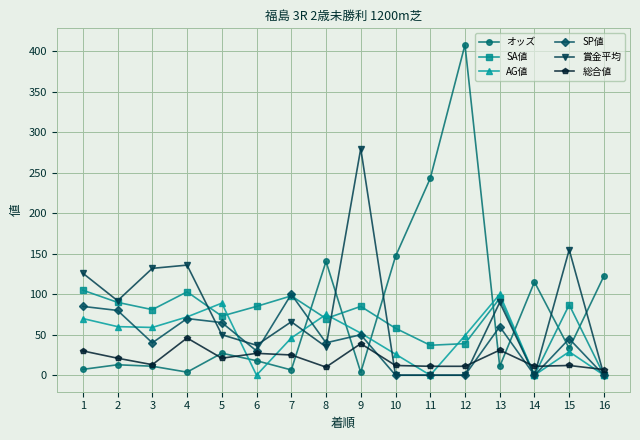

Which label corresponds to the largest value in the chart?

12